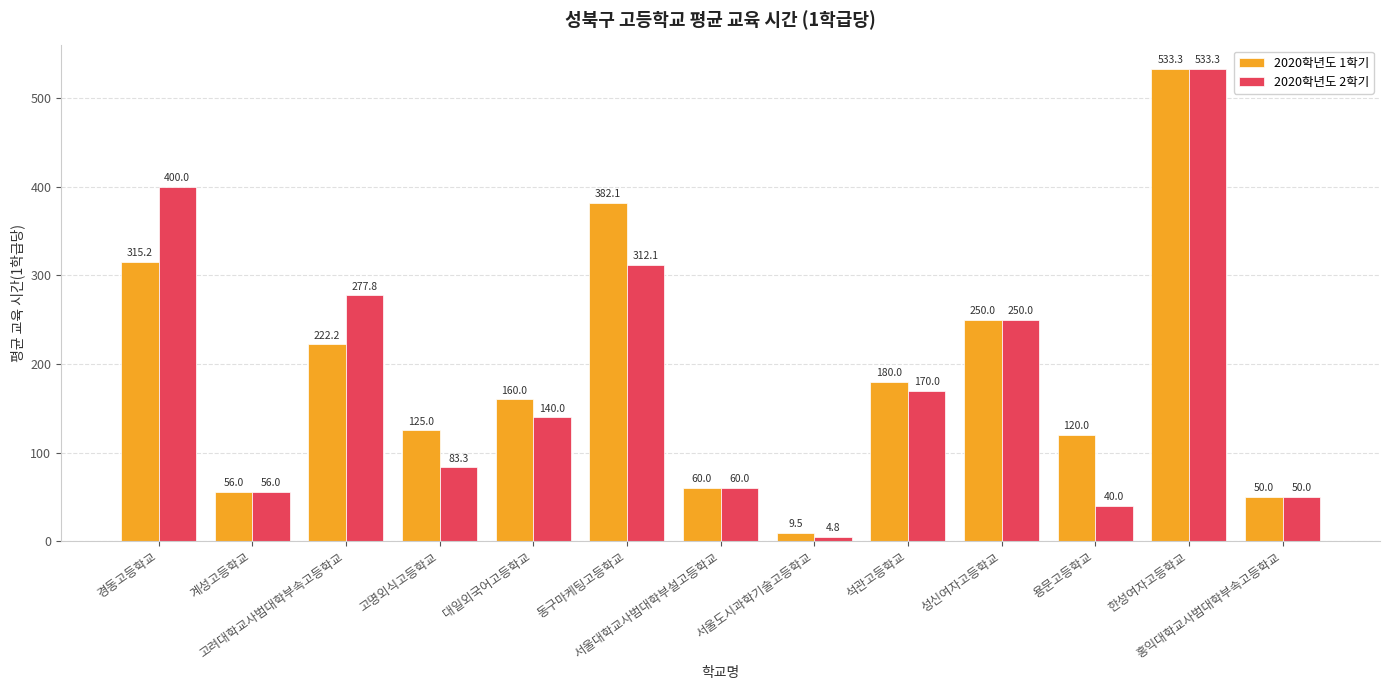

Reading left to right, what are all the values shown in this chart?

2020학년도 1학기: 경동고등학교=315.2	계성고등학교=56.0	고려대학교사범대학부속고등학교=222.2	고명외식고등학교=125.0	대일외국어고등학교=160.0	동구마케팅고등학교=382.1	서울대학교사범대학부설고등학교=60.0	서울도시과학기술고등학교=9.5	석관고등학교=180.0	성신여자고등학교=250.0	용문고등학교=120.0	한성여자고등학교=533.3	홍익대학교사범대학부속고등학교=50.0
2020학년도 2학기: 경동고등학교=400.0	계성고등학교=56.0	고려대학교사범대학부속고등학교=277.8	고명외식고등학교=83.3	대일외국어고등학교=140.0	동구마케팅고등학교=312.1	서울대학교사범대학부설고등학교=60.0	서울도시과학기술고등학교=4.8	석관고등학교=170.0	성신여자고등학교=250.0	용문고등학교=40.0	한성여자고등학교=533.3	홍익대학교사범대학부속고등학교=50.0